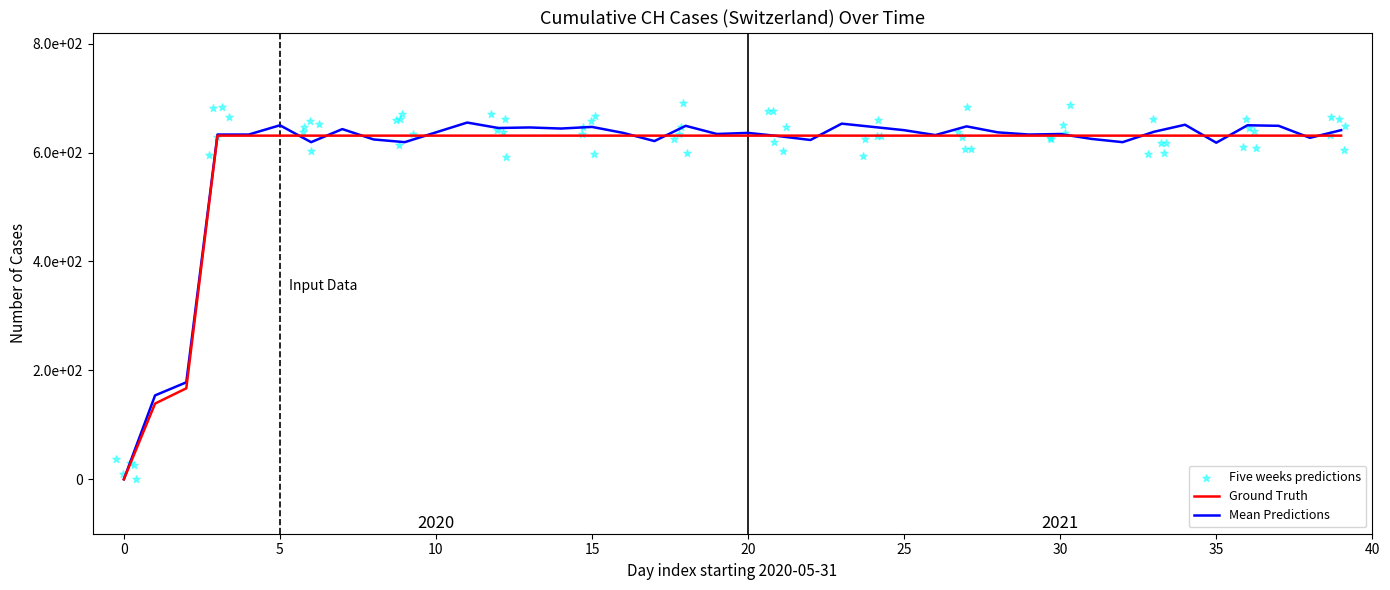

Which has a higher value, 2020-06-20 or 2020-07-02?

2020-06-20